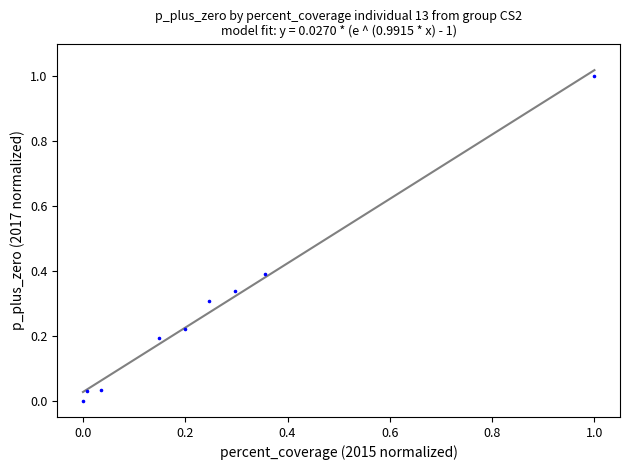

What is the range of Y values (max minus min)?

1.0